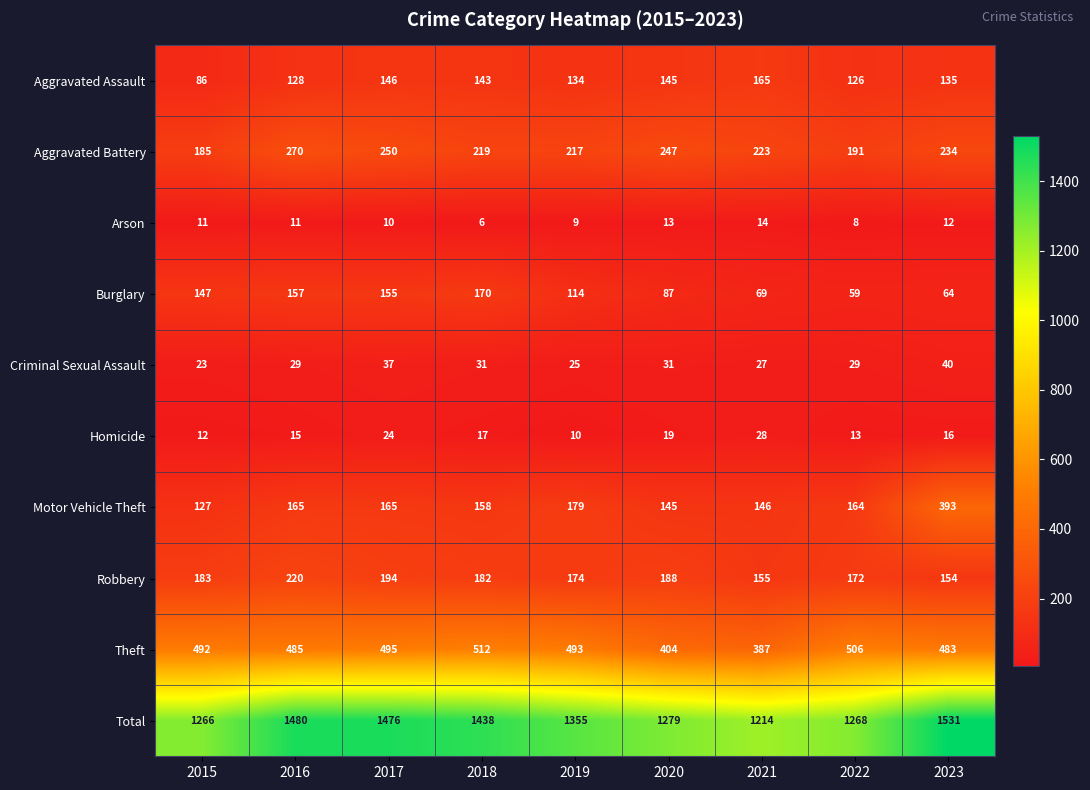

What is the average value of the Theft series?

473